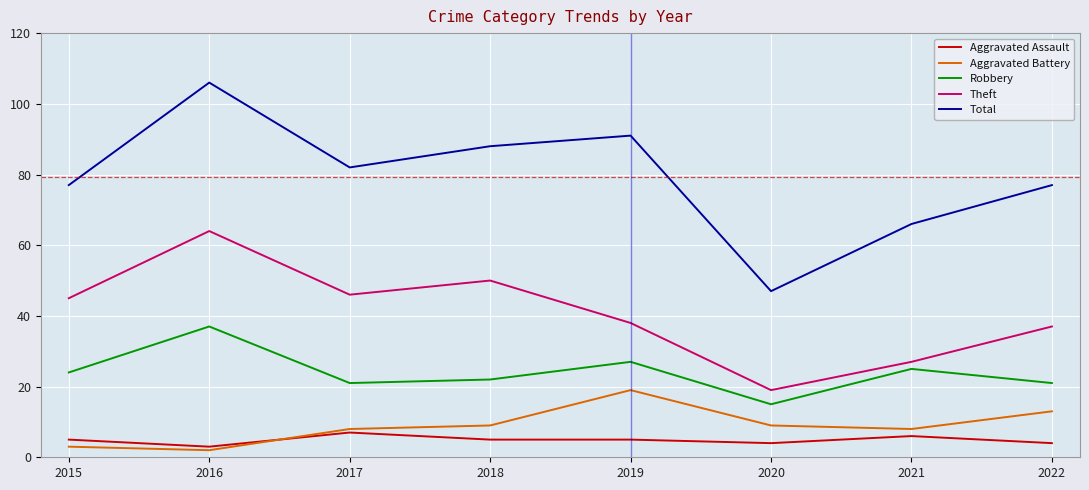

What is the total value across all series at 2020?

94